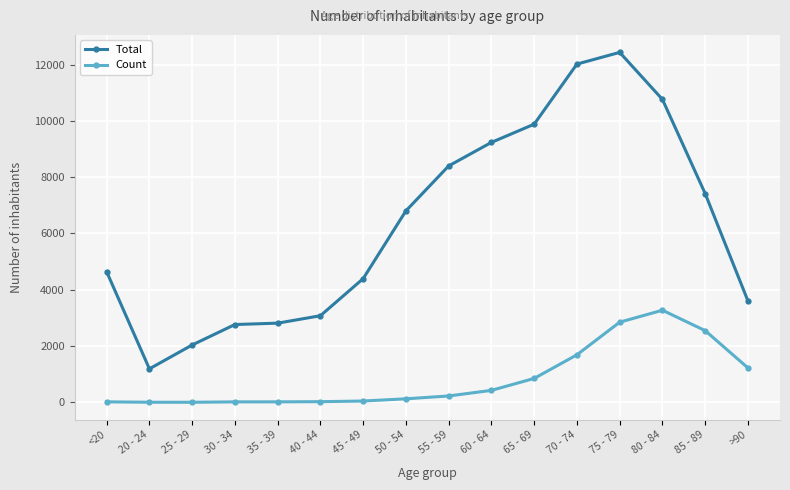

Rank the series by their average value, from highest to lowest.

Total, Count